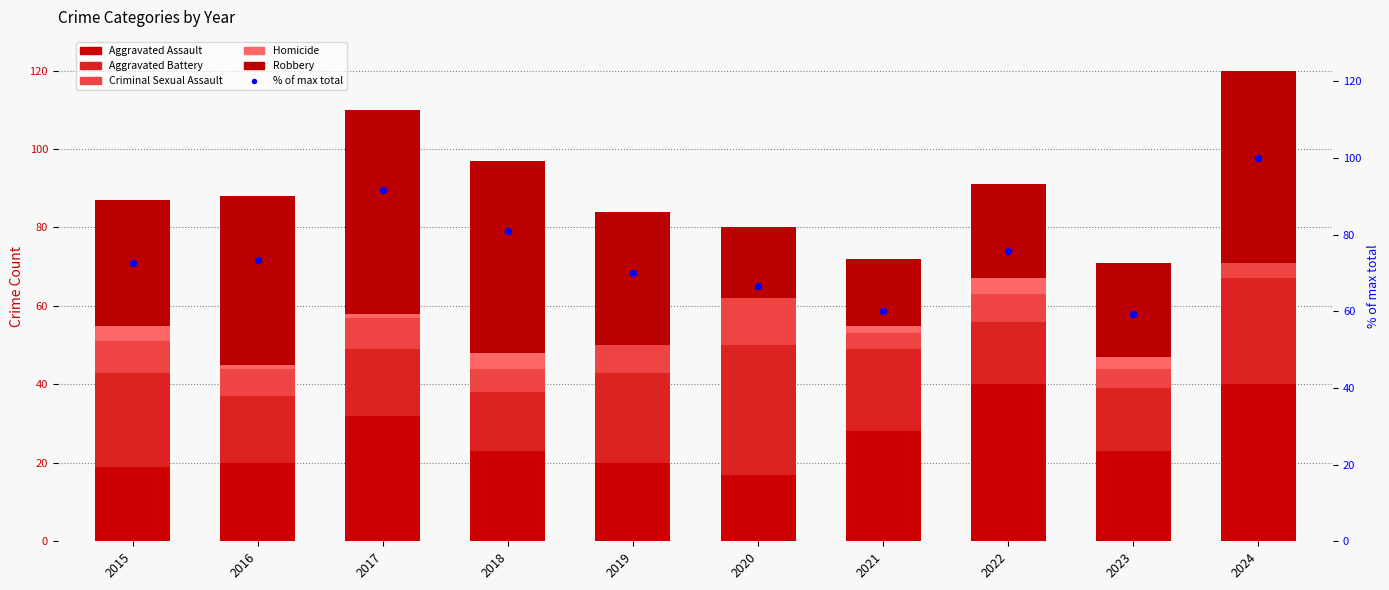

Which series has the widest spread of Y values?

% of max total